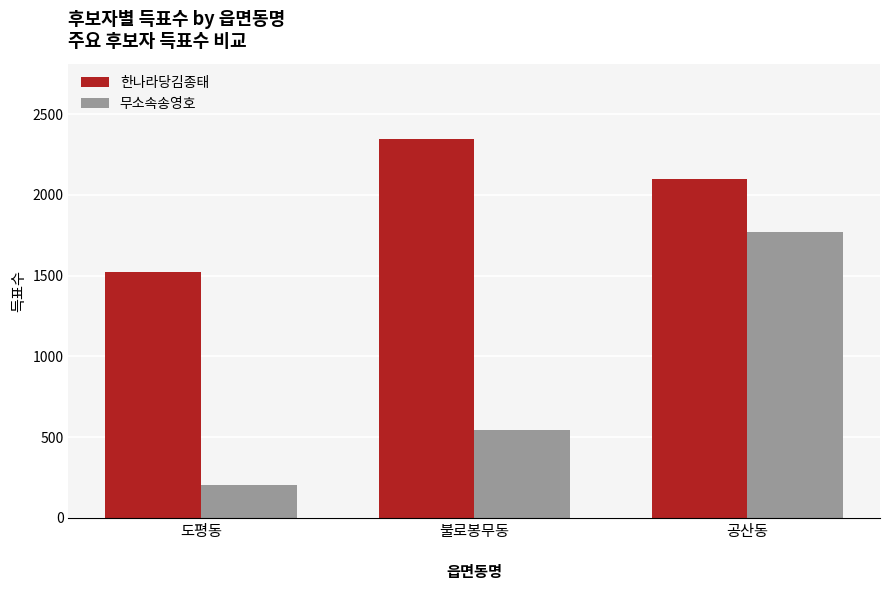

What is the difference between the highest and lowest values at 불로봉무동?

1798